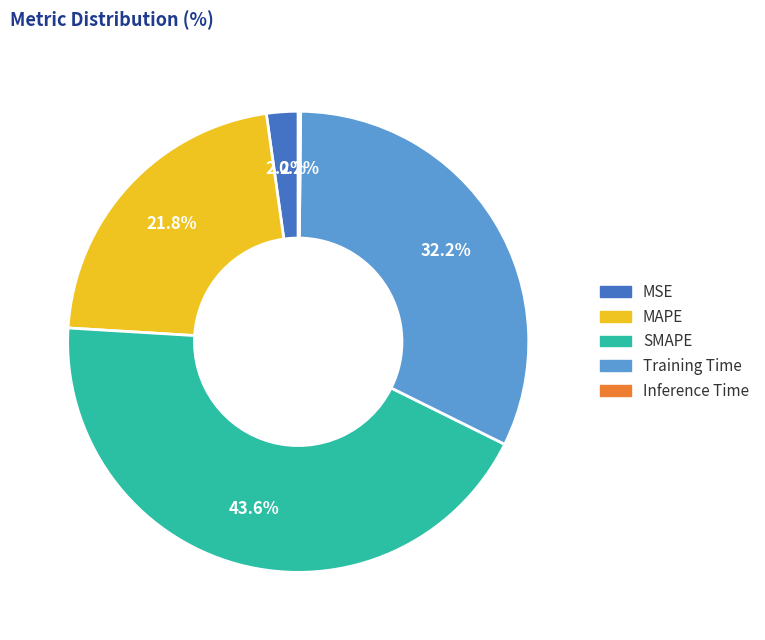

Which category has the biggest portion of the pie?

SMAPE